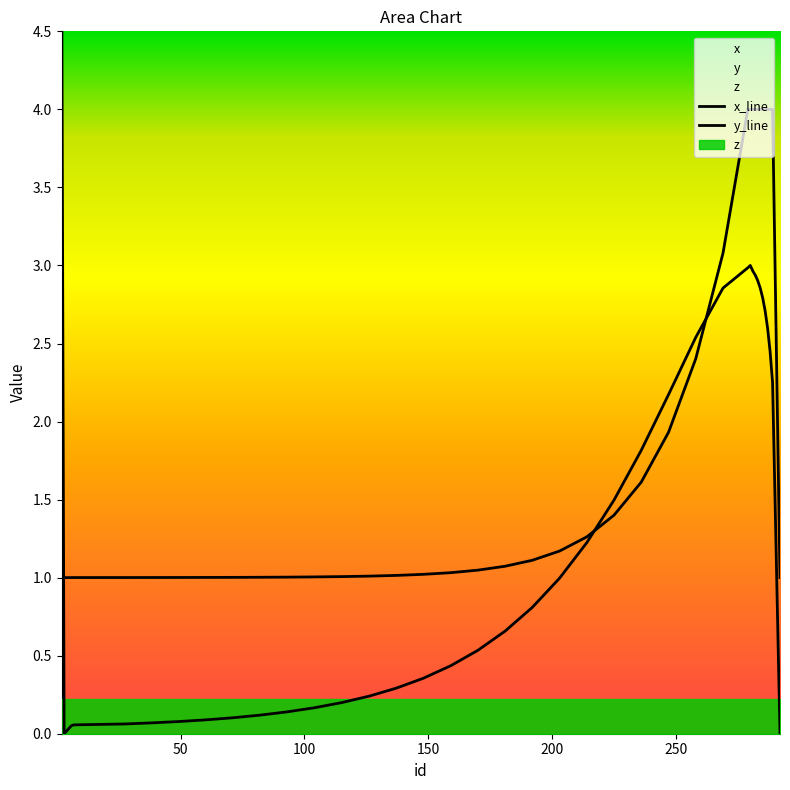

Is it true that y equals 1.0 at 71?

True